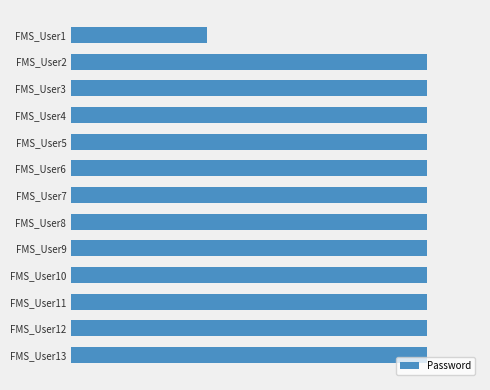

What is the average value?

306